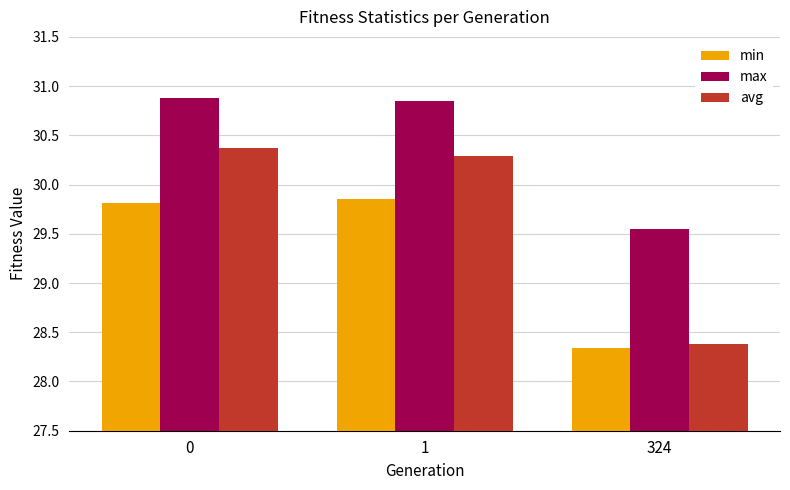

How many groups of bars are there?

3